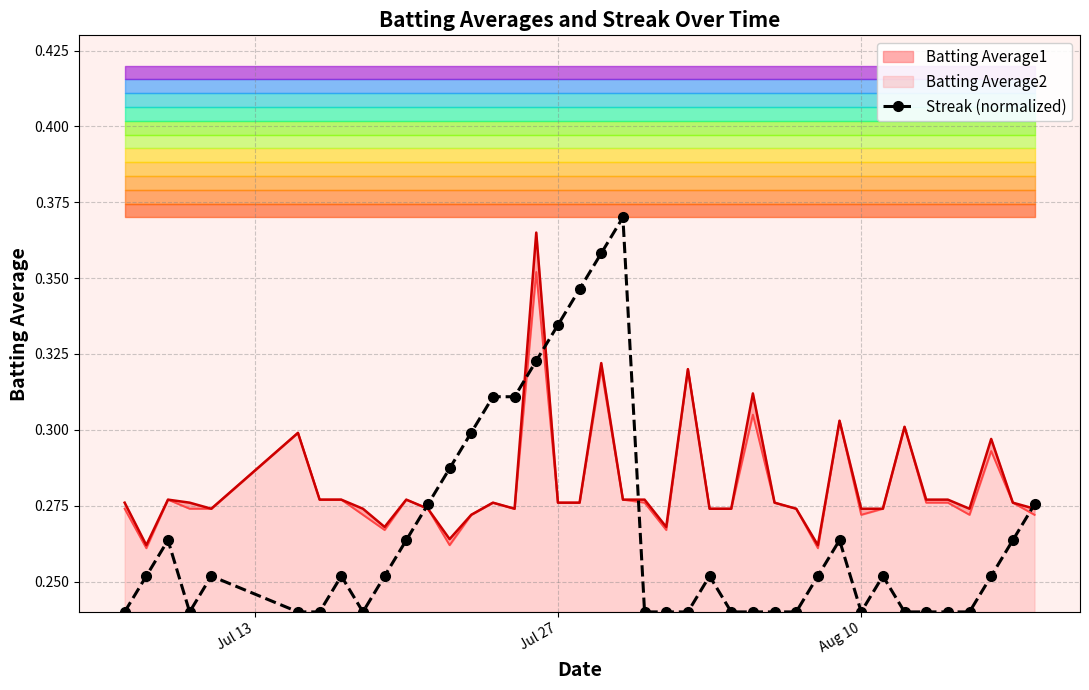

Reading left to right, transcribe all the data shown in this chart.

0.2	0.3	0.3	0.2	0.3	0.2	0.2	0.3	0.2	0.3	0.3	0.3	0.3	0.3	0.3	0.3	0.3	0.3	0.3	0.4	0.4	0.2	0.2	0.2	0.3	0.2	0.2	0.2	0.2	0.3	0.3	0.2	0.3	0.2	0.2	0.2	0.2	0.3	0.3	0.3